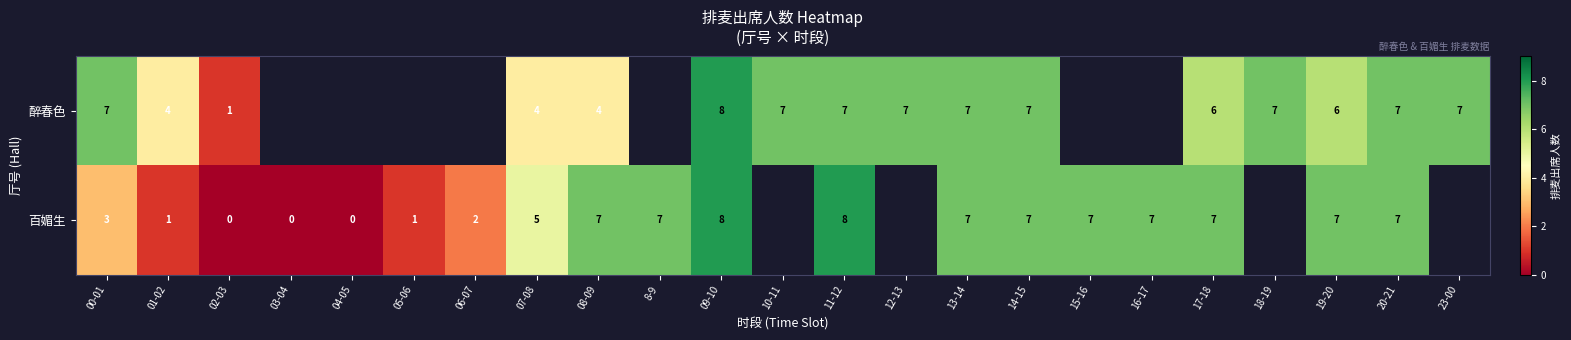

True or false: row_1 has a value of 6.9 at 07-08.

False